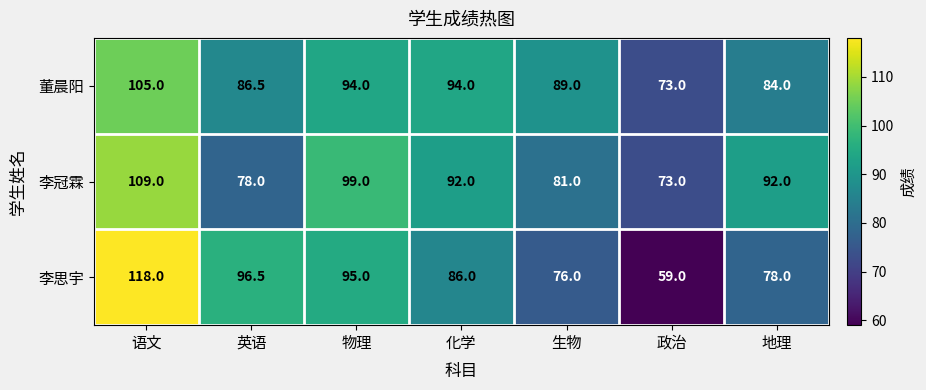

Which series has the largest range (max minus min)?

李思宇